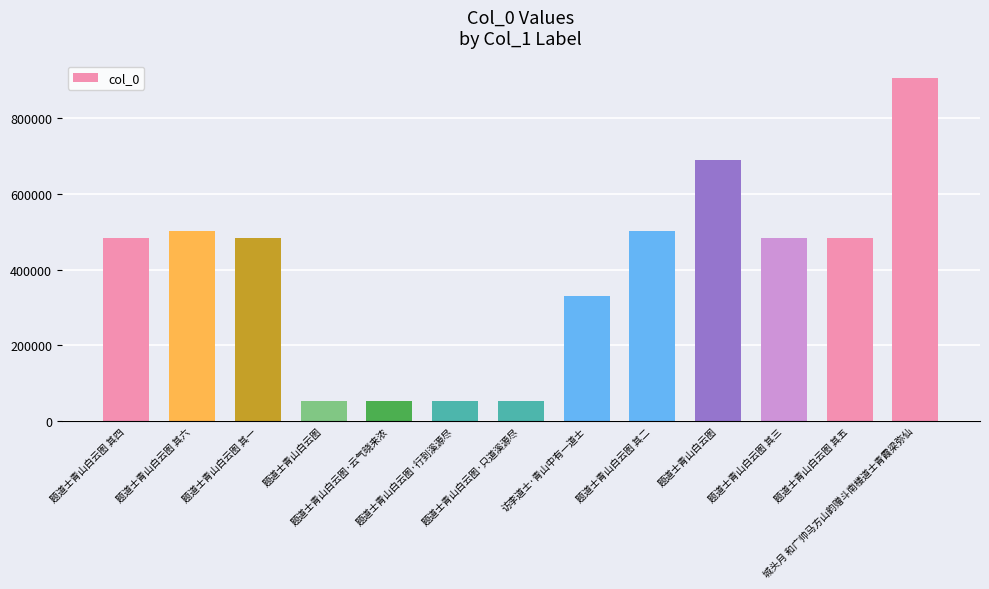

Rank the categories by value from lowest to highest.

题道士青山白云图, 题道士青山白云图·行到溪源尽, 题道士青山白云图·只道溪源尽, 题道士青山白云图·云气晓来浓, 访李道士·青山中有一道士, 题道士青山白云图 其一, 题道士青山白云图 其三, 题道士青山白云图 其四, 题道士青山白云图 其五, 题道士青山白云图 其二, 题道士青山白云图 其六, 题道士青山白云图, 城头月 和广帅马方山韵赠斗南楼道士青霞梁弥仙